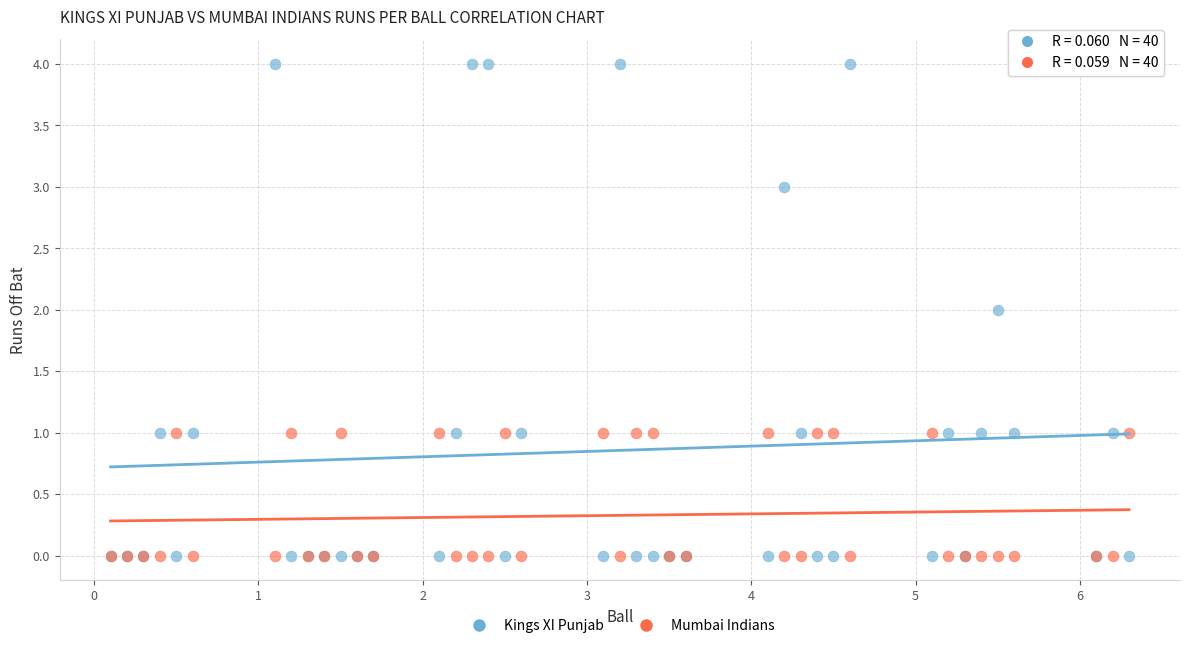

Which series contains the highest Y value?

Kings XI Punjab